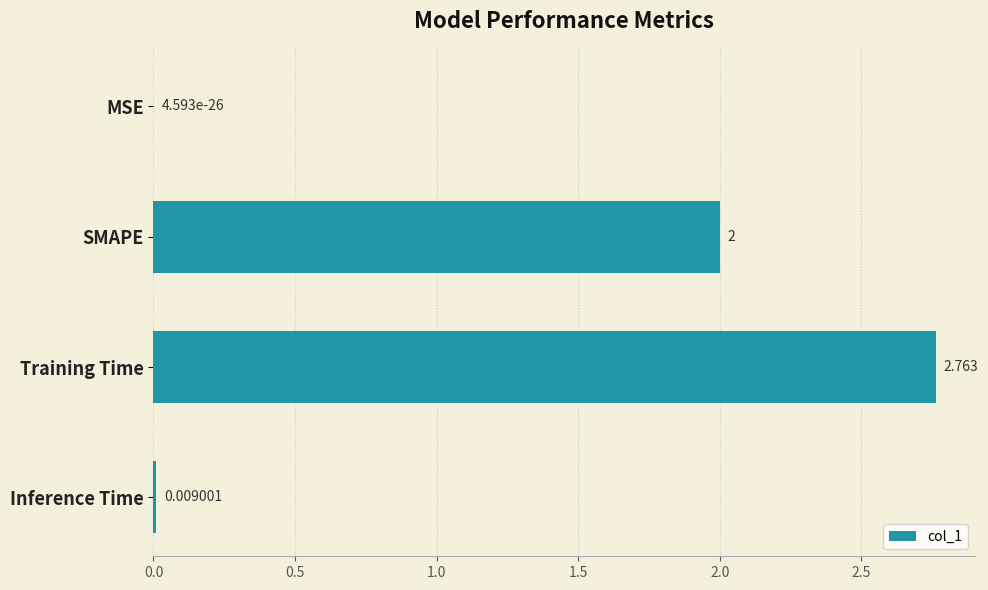

Where is the data nearest to the value 1?

Inference Time